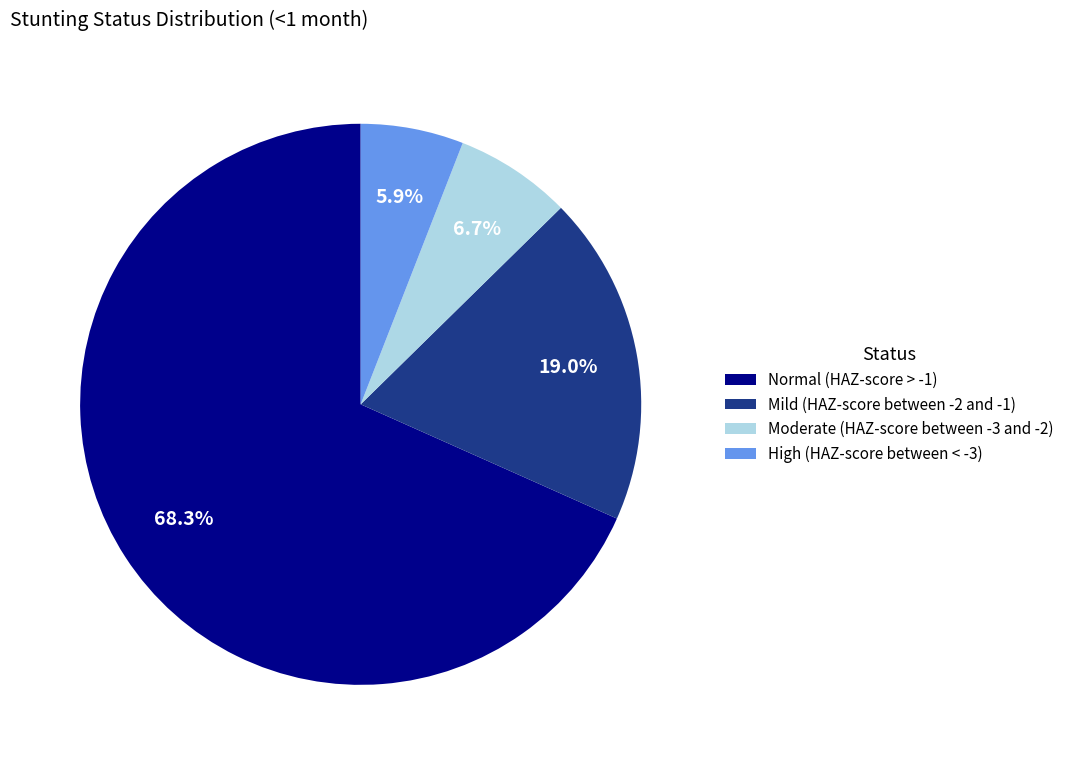

To the nearest percent, what percentage of the pie is High (HAZ-score between < -3)?

6%